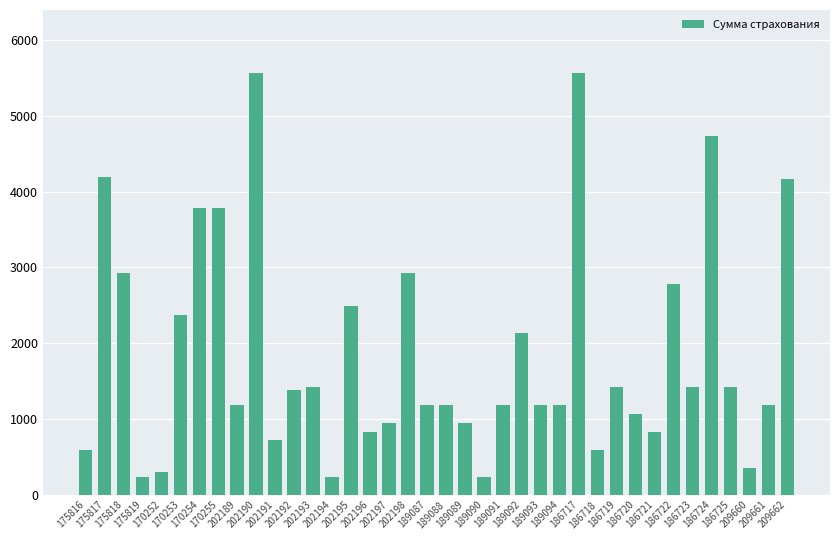

What is the difference between the second highest and minimum values?

5325.1